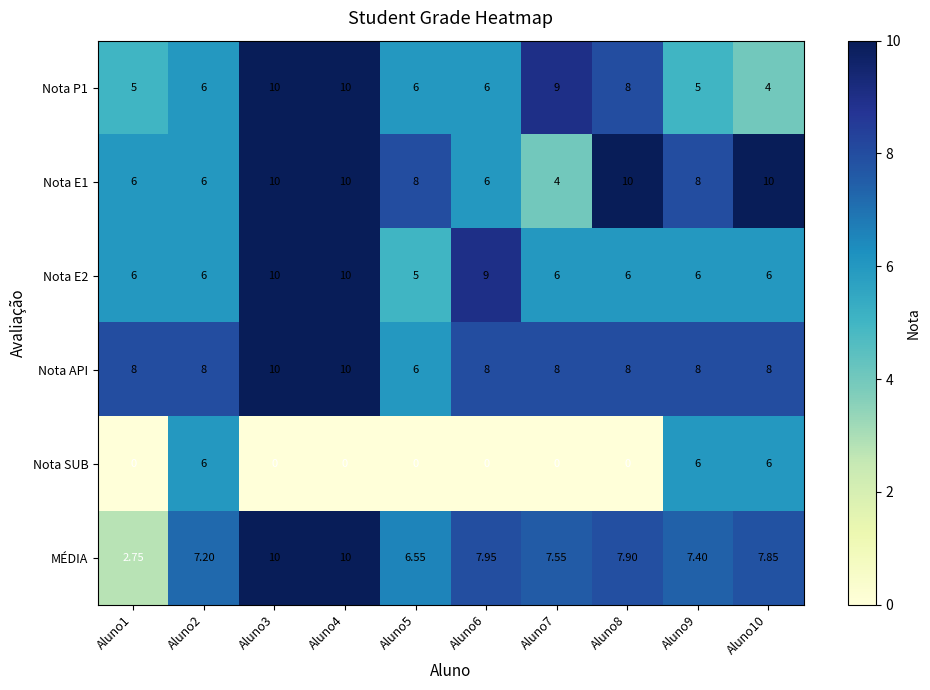

Which series has the widest spread of values?

MÉDIA